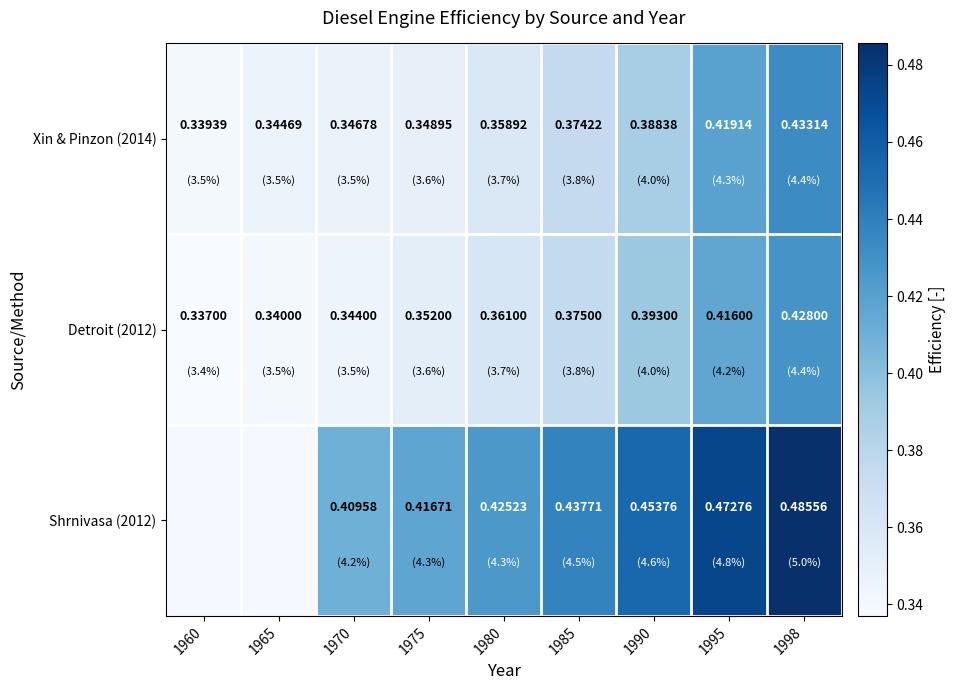

Rank the categories by Detroit (2012) value from highest to lowest.

1998, 1995, 1990, 1985, 1980, 1975, 1970, 1965, 1960